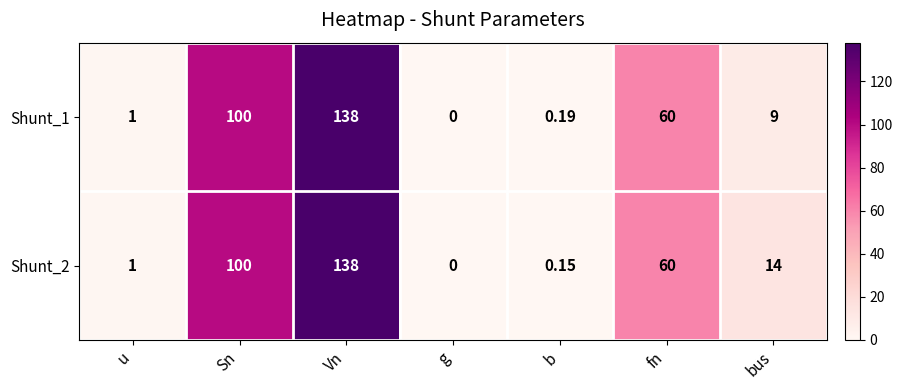

At which category is the sum across all series the highest?

Vn